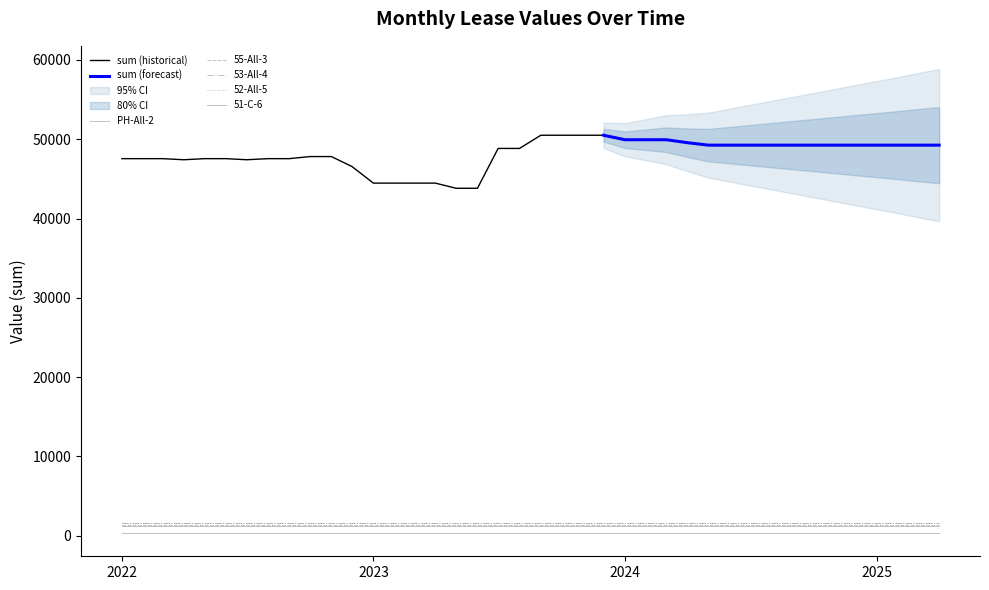

Reading left to right, transcribe all the data shown in this chart.

PH-All-2: 2022-01=1214.5	2022-02=1214.5	2022-03=1214.5	2022-04=1214.5	2022-05=1214.5	2022-06=1214.5	2022-07=1214.5	2022-08=1214.5	2022-09=1214.5	2022-10=1214.5	2022-11=1214.5	2022-12=1214.5	2023-01=1214.5	2023-02=1214.5	2023-03=1214.5	2023-04=1214.5	2023-05=1214.5	2023-06=1214.5	2023-07=1214.5	2023-08=1214.5	2023-09=1214.5	2023-10=1214.5	2023-11=1214.5	2023-12=1214.5	2024-01=1214.5	2024-02=1214.5	2024-03=1214.5	2024-04=1214.5	2024-05=1214.5	2024-06=1214.5	2024-07=1214.5	2024-08=1214.5	2024-09=1214.5	2024-10=1214.5	2024-11=1214.5	2024-12=1214.5	2025-01=1214.5	2025-02=1214.5	2025-03=1214.5	2025-04=1214.5
55-All-3: 2022-01=1326.1	2022-02=1326.1	2022-03=1326.1	2022-04=1326.1	2022-05=1326.1	2022-06=1326.1	2022-07=1326.1	2022-08=1326.1	2022-09=1326.1	2022-10=1326.1	2022-11=1326.1	2022-12=1326.1	2023-01=1326.1	2023-02=1326.1	2023-03=1326.1	2023-04=1326.1	2023-05=1326.1	2023-06=1326.1	2023-07=1326.1	2023-08=1326.1	2023-09=1326.1	2023-10=1326.1	2023-11=1326.1	2023-12=1326.1	2024-01=1326.1	2024-02=1326.1	2024-03=1326.1	2024-04=1326.1	2024-05=1326.1	2024-06=1326.1	2024-07=1326.1	2024-08=1326.1	2024-09=1326.1	2024-10=1326.1	2024-11=1326.1	2024-12=1326.1	2025-01=1326.1	2025-02=1326.1	2025-03=1326.1	2025-04=1326.1
53-All-4: 2022-01=1625.4	2022-02=1625.4	2022-03=1625.4	2022-04=1625.4	2022-05=1625.4	2022-06=1625.4	2022-07=1625.4	2022-08=1625.4	2022-09=1625.4	2022-10=1625.4	2022-11=1625.4	2022-12=1625.4	2023-01=1625.4	2023-02=1625.4	2023-03=1625.4	2023-04=1625.4	2023-05=1625.4	2023-06=1625.4	2023-07=1625.4	2023-08=1625.4	2023-09=1625.4	2023-10=1625.4	2023-11=1625.4	2023-12=1625.4	2024-01=1625.4	2024-02=1625.4	2024-03=1625.4	2024-04=1625.4	2024-05=1625.4	2024-06=1625.4	2024-07=1625.4	2024-08=1625.4	2024-09=1625.4	2024-10=1625.4	2024-11=1625.4	2024-12=1625.4	2025-01=1625.4	2025-02=1625.4	2025-03=1625.4	2025-04=1625.4
52-All-5: 2022-01=1628.9	2022-02=1628.9	2022-03=1628.9	2022-04=1628.9	2022-05=1628.9	2022-06=1628.9	2022-07=1628.9	2022-08=1628.9	2022-09=1628.9	2022-10=1628.9	2022-11=1628.9	2022-12=1628.9	2023-01=1628.9	2023-02=1628.9	2023-03=1628.9	2023-04=1628.9	2023-05=1628.9	2023-06=1628.9	2023-07=1628.9	2023-08=1628.9	2023-09=1628.9	2023-10=1628.9	2023-11=1628.9	2023-12=1628.9	2024-01=1628.9	2024-02=1628.9	2024-03=1628.9	2024-04=1628.9	2024-05=1628.9	2024-06=1628.9	2024-07=1628.9	2024-08=1628.9	2024-09=1628.9	2024-10=1628.9	2024-11=1628.9	2024-12=1628.9	2025-01=1628.9	2025-02=1628.9	2025-03=1628.9	2025-04=1628.9
51-C-6: 2022-01=325.2	2022-02=325.2	2022-03=325.2	2022-04=325.2	2022-05=325.2	2022-06=325.2	2022-07=325.2	2022-08=325.2	2022-09=325.2	2022-10=325.2	2022-11=325.2	2022-12=325.2	2023-01=325.2	2023-02=325.2	2023-03=325.2	2023-04=325.2	2023-05=325.2	2023-06=325.2	2023-07=325.2	2023-08=325.2	2023-09=325.2	2023-10=325.2	2023-11=325.2	2023-12=325.2	2024-01=325.2	2024-02=325.2	2024-03=325.2	2024-04=325.2	2024-05=325.2	2024-06=325.2	2024-07=325.2	2024-08=325.2	2024-09=325.2	2024-10=325.2	2024-11=325.2	2024-12=325.2	2025-01=325.2	2025-02=325.2	2025-03=325.2	2025-04=325.2
sum: 2022-01=47549.7	2022-02=47549.7	2022-03=47549.7	2022-04=47412.2	2022-05=47549.9	2022-06=47549.9	2022-07=47412.3	2022-08=47549.9	2022-09=47549.9	2022-10=47814.2	2022-11=47814.2	2022-12=46551.2	2023-01=44462.7	2023-02=44462.7	2023-03=44463.7	2023-04=44463.7	2023-05=43812.4	2023-06=43812.4	2023-07=48838.7	2023-08=48838.7	2023-09=50501.9	2023-10=50501.9	2023-11=50501.9	2023-12=50501.9	2024-01=49936.9	2024-02=49936.9	2024-03=49936.9	2024-04=49559.9	2024-05=49253.0	2024-06=49253.0	2024-07=49253.0	2024-08=49253.0	2024-09=49253.0	2024-10=49253.0	2024-11=49253.0	2024-12=49253.0	2025-01=49253.0	2025-02=49253.0	2025-03=49253.0	2025-04=49253.0